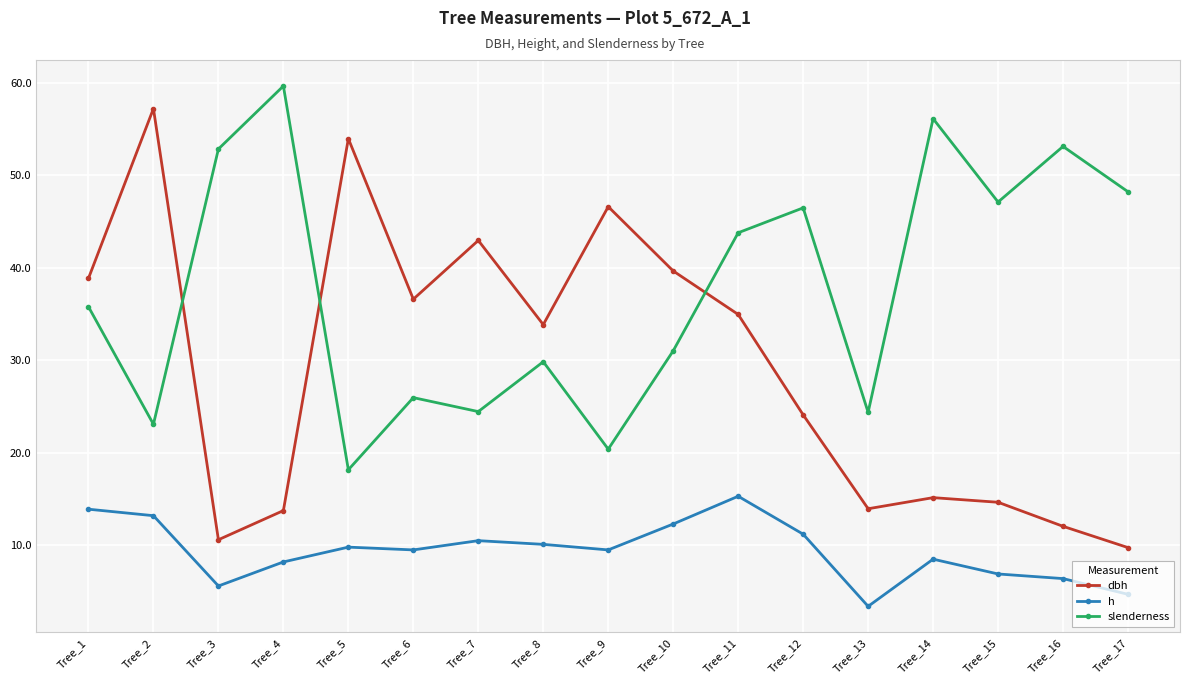

Which category has the lowest value in the h series?

Tree_13